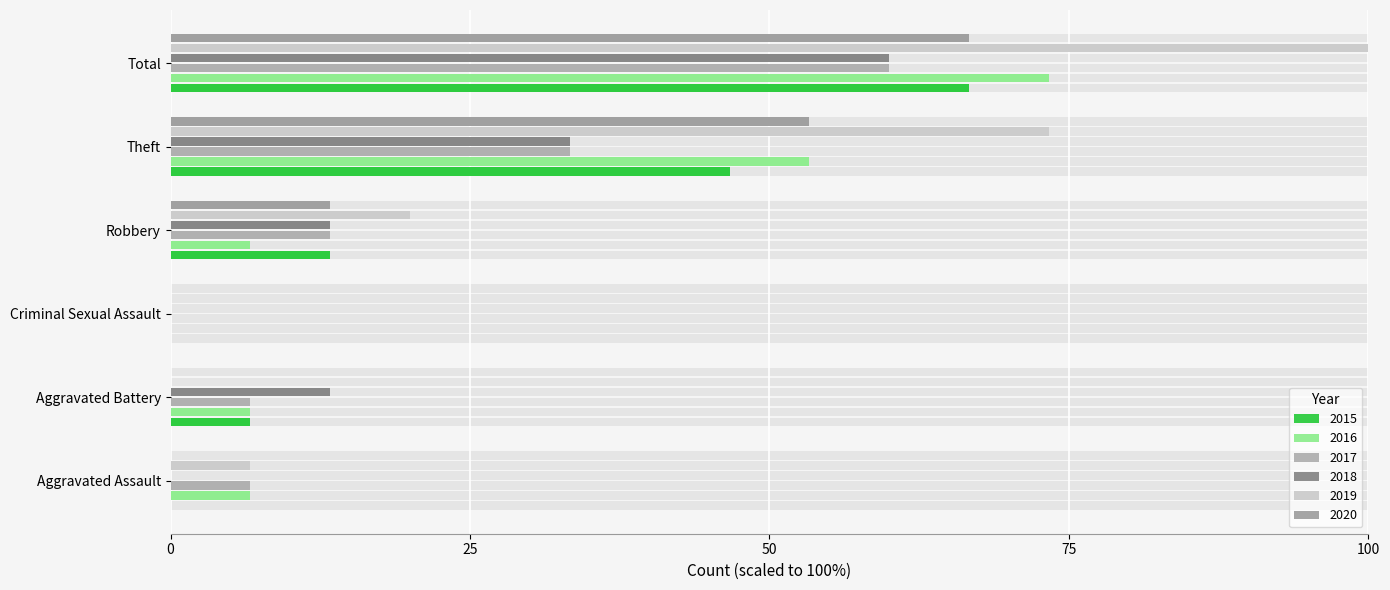

How many data points does each series have?

6